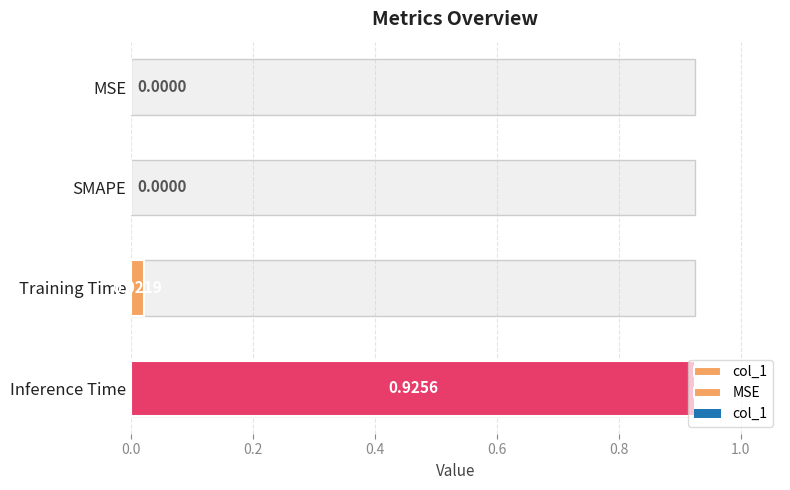

The value at Training Time is 0.0. True or false?

True